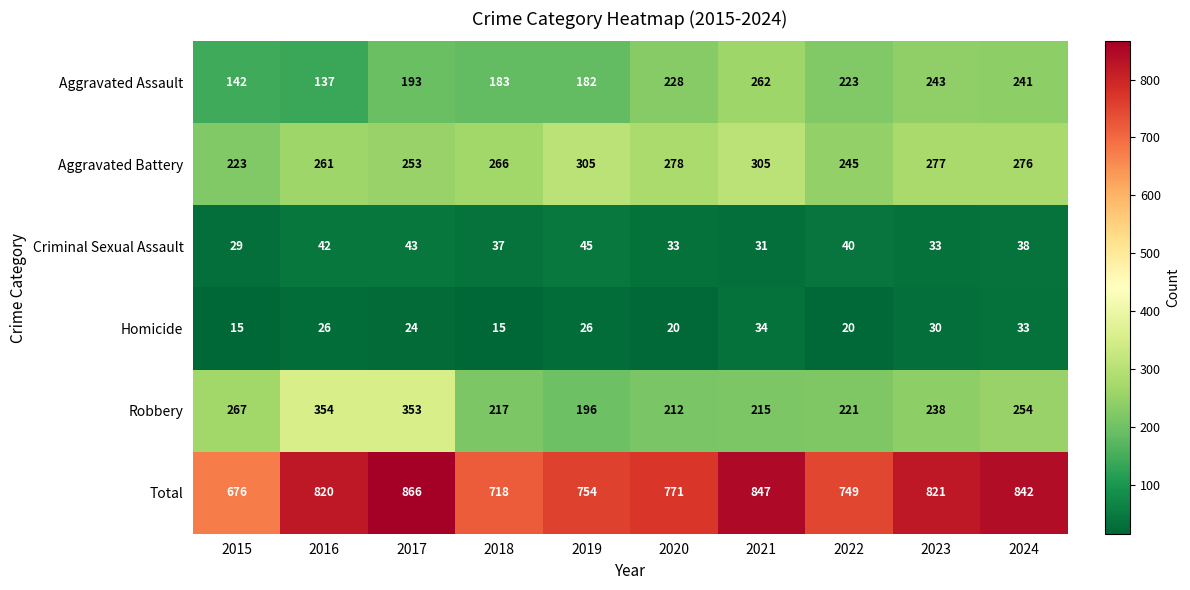

What is the highest value of the Robbery series?

354